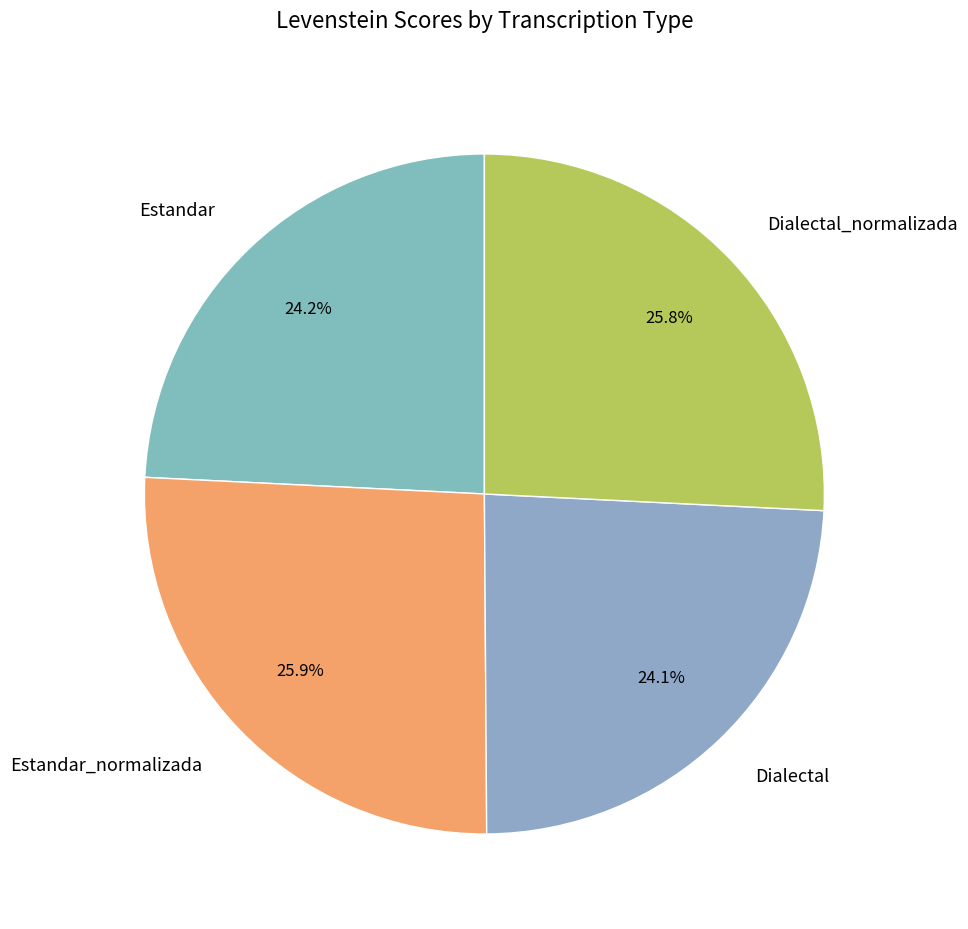

Between Estandar_normalizada and Estandar, which is larger?

Estandar_normalizada